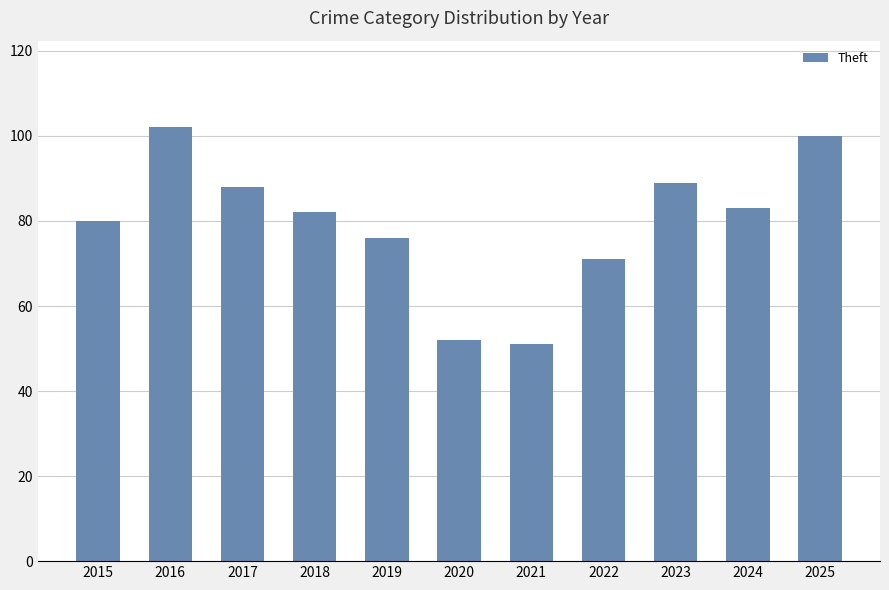

True or false: the data shows 147 at 2023.

False